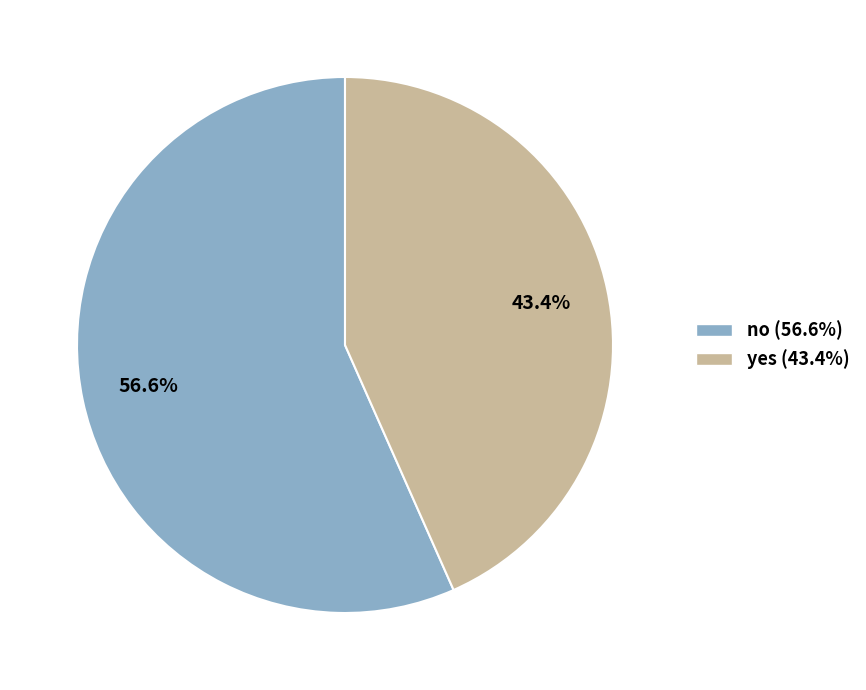

What percentage do yes and no together represent?

100.0%